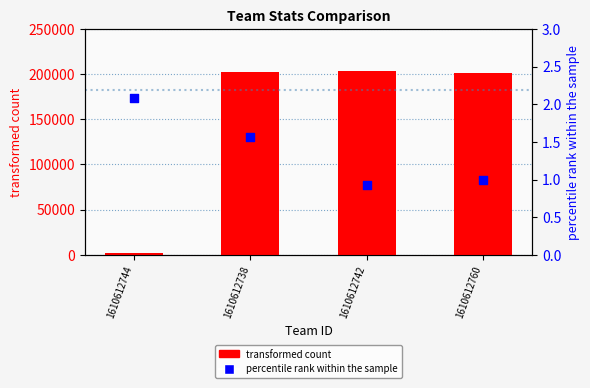

Which series contains the highest Y value?

transformed count